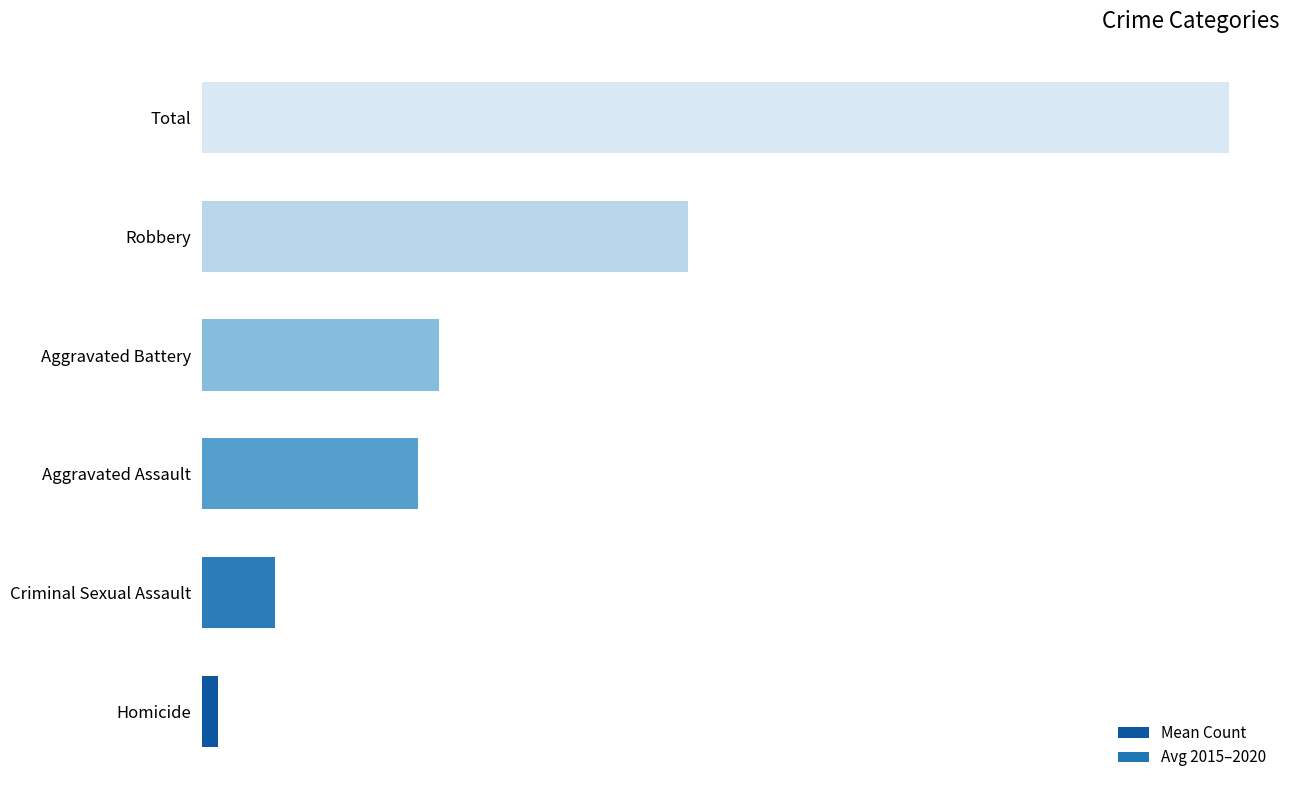

Does the chart contain any negative values?

No